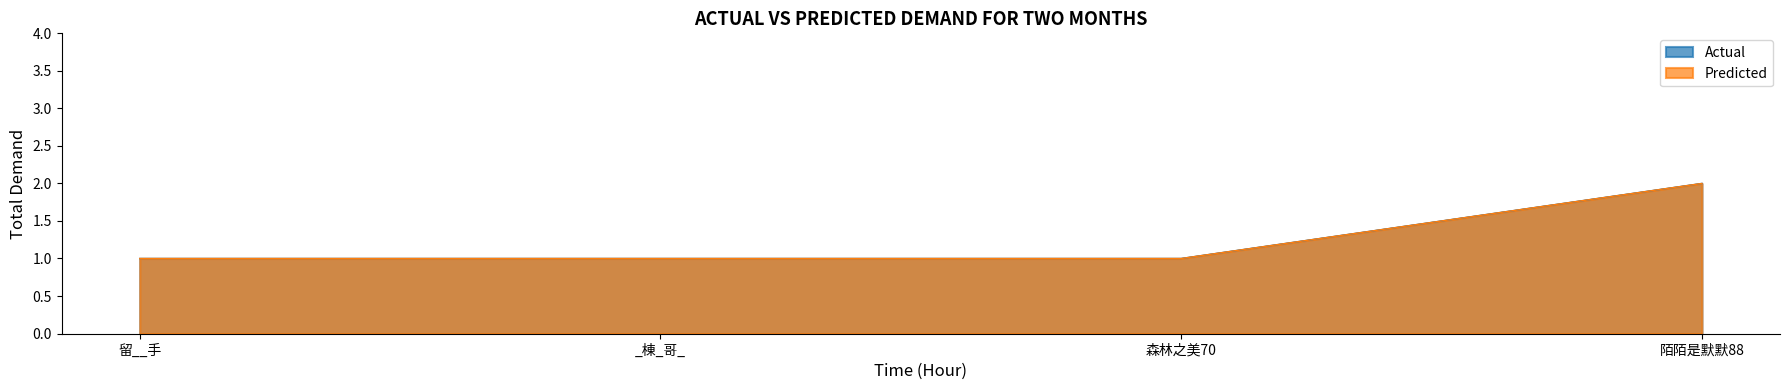

Between 留__手 and _棟_哥_, which series saw the biggest shift?

Actual